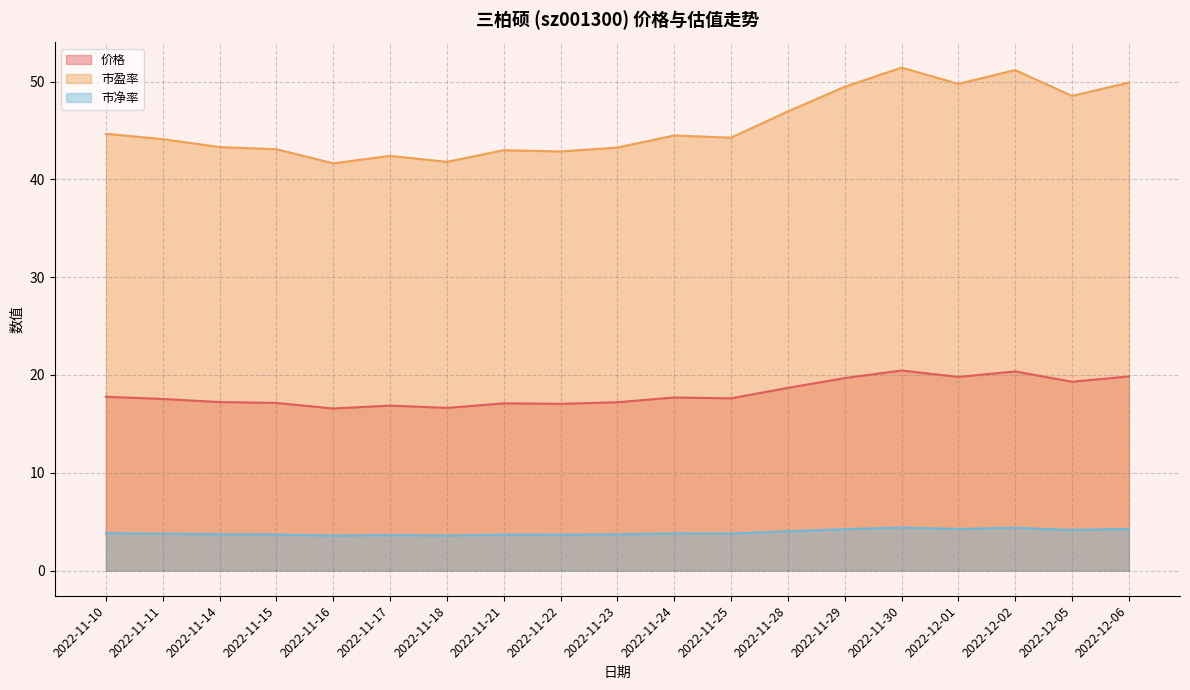

What is the difference between the maximum and minimum values in the 市盈率 series?

9.8